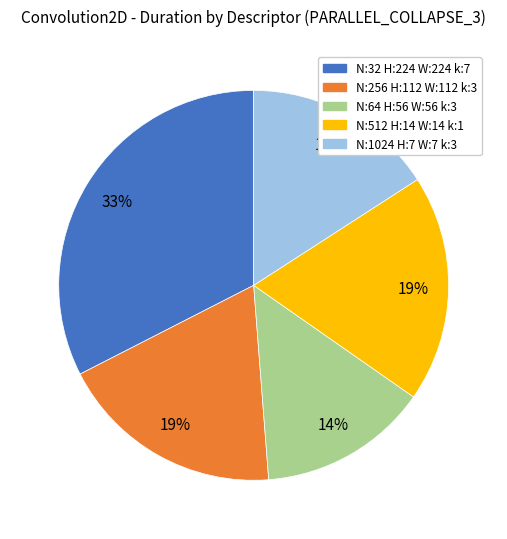

Is there any slice that represents more than half of the pie?

No